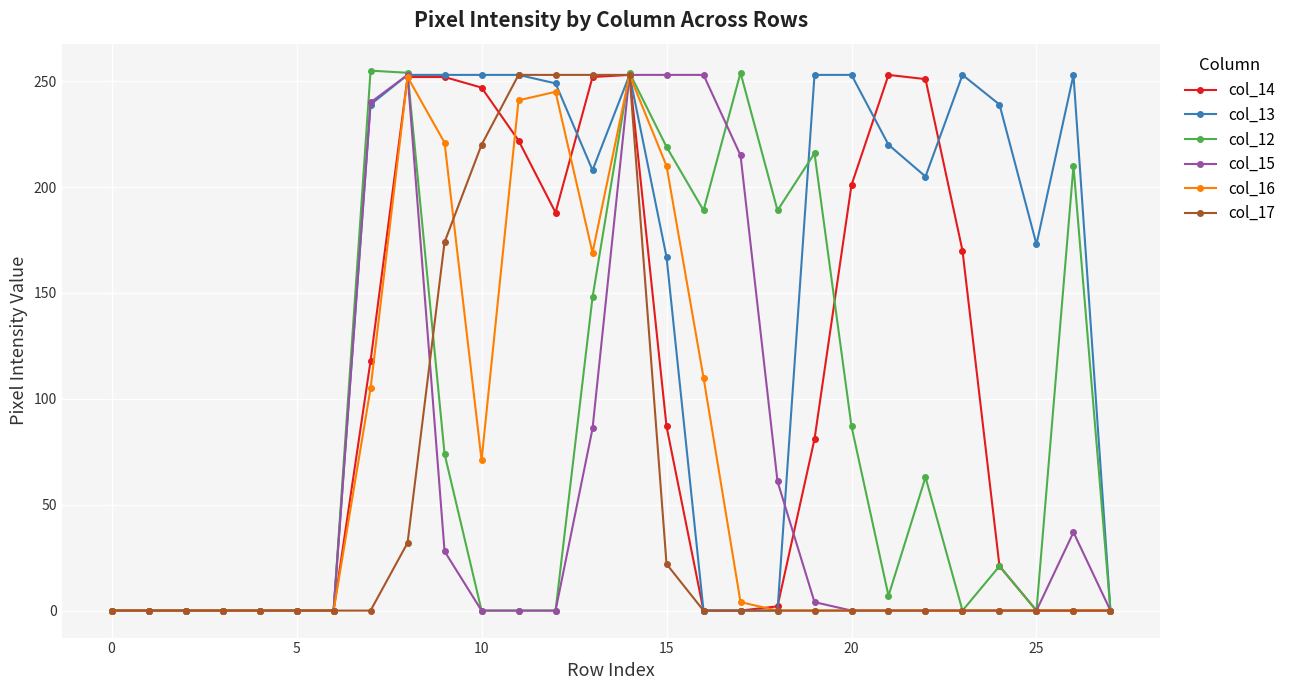

What is the greatest value displayed?

255